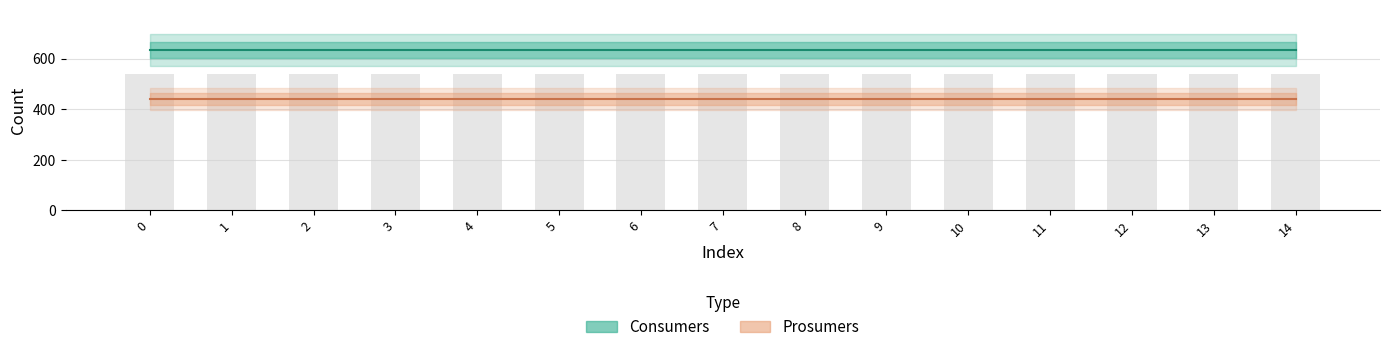

What is the sum of the Prosumers values at 2 and 12?

880